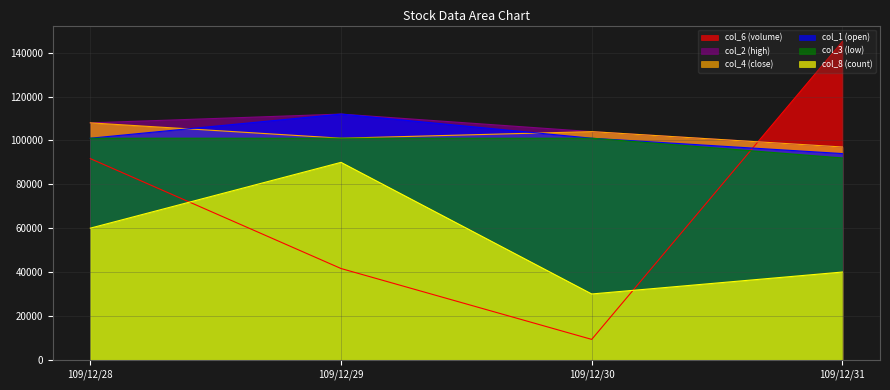

What is the sum of all col_4 values?

410000.0